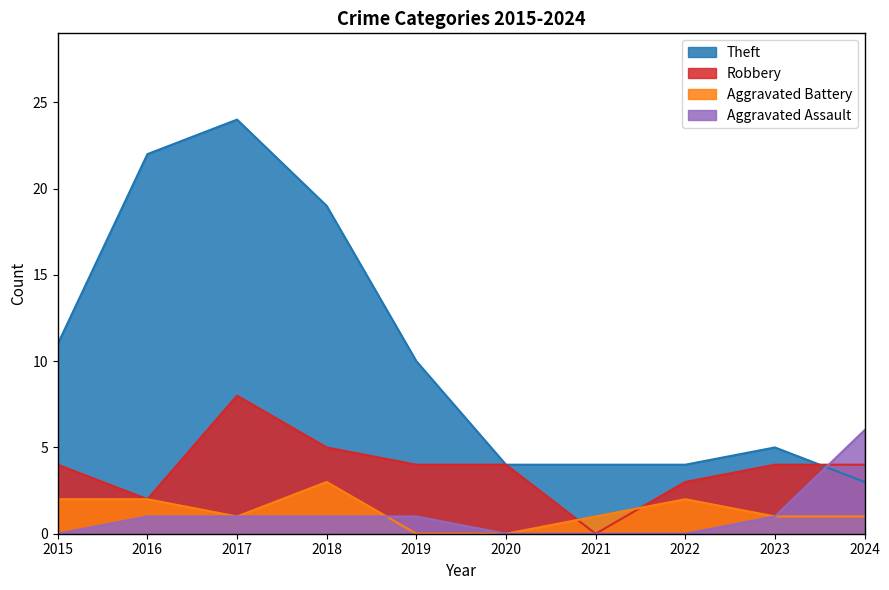

True or false: Aggravated Battery and Robbery intersect in this chart.

True